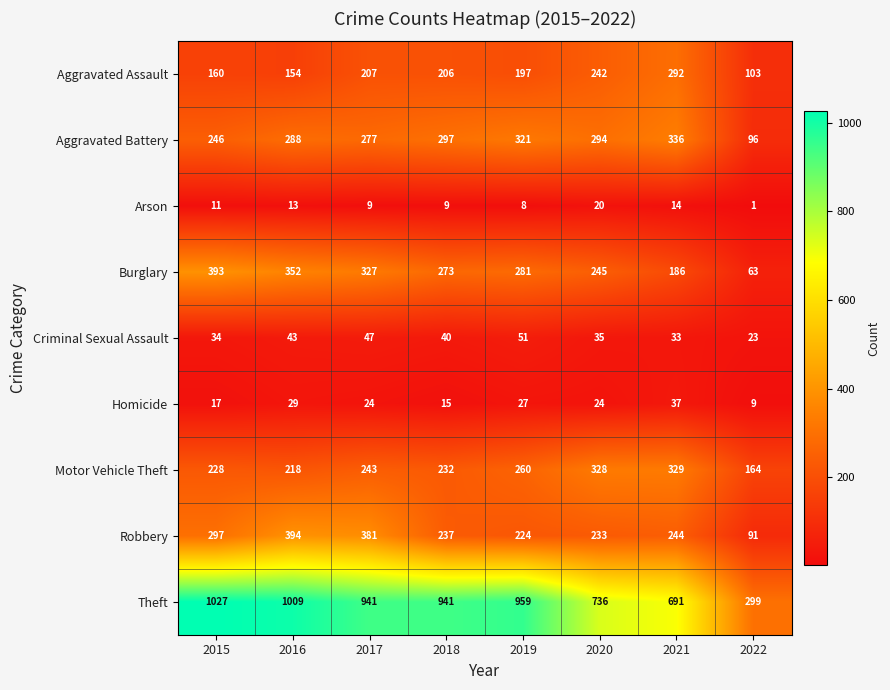

The value of Arson at 2020 is 31. True or false?

False